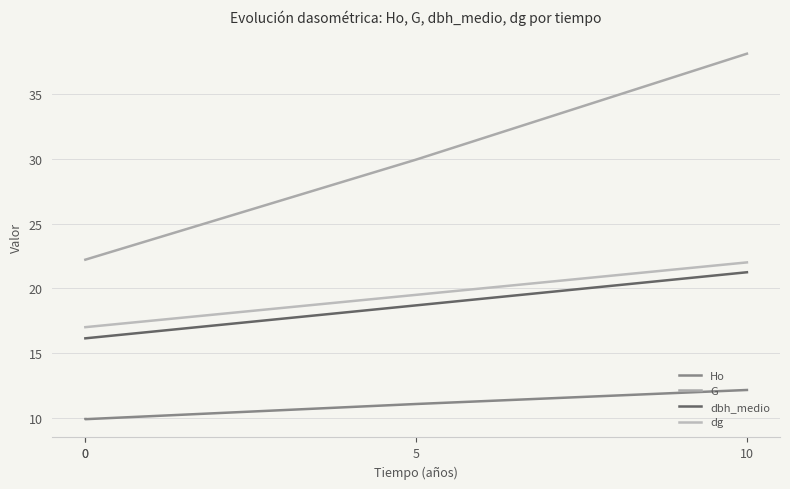

Does the chart have visible grid lines?

Yes